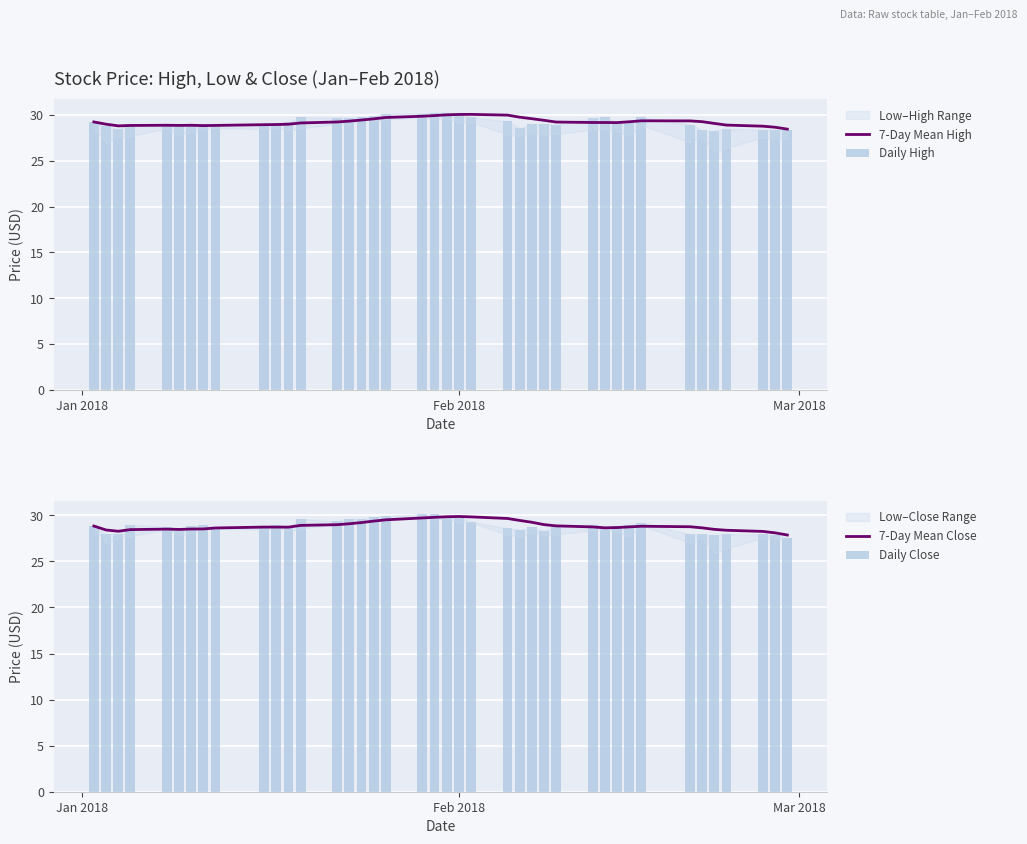

Rank the series by their maximum value, from lowest to highest.

7-Day Mean Close, 7-Day Mean High, Daily Close, Daily High